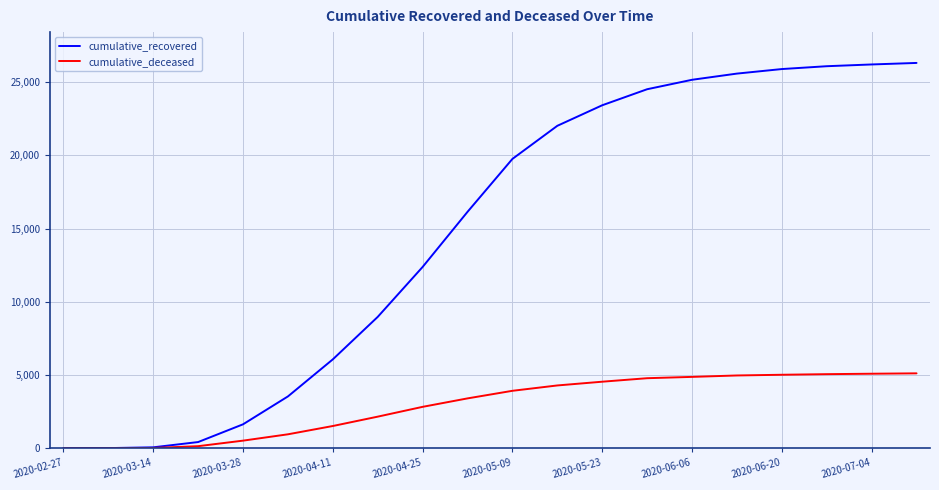

Which series has the largest range (max minus min)?

cumulative_recovered